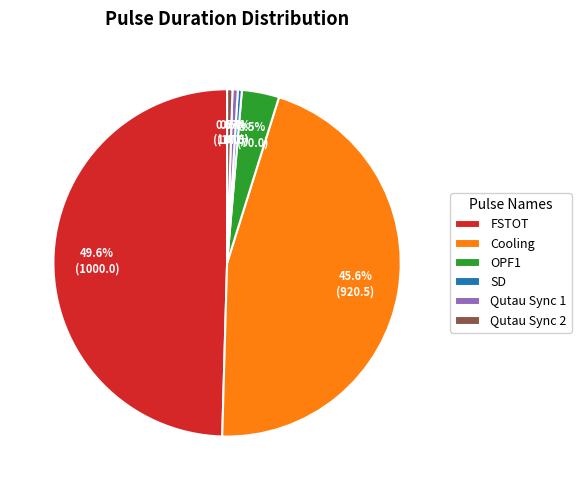

Does OPF1 represent more than half of the total?

No